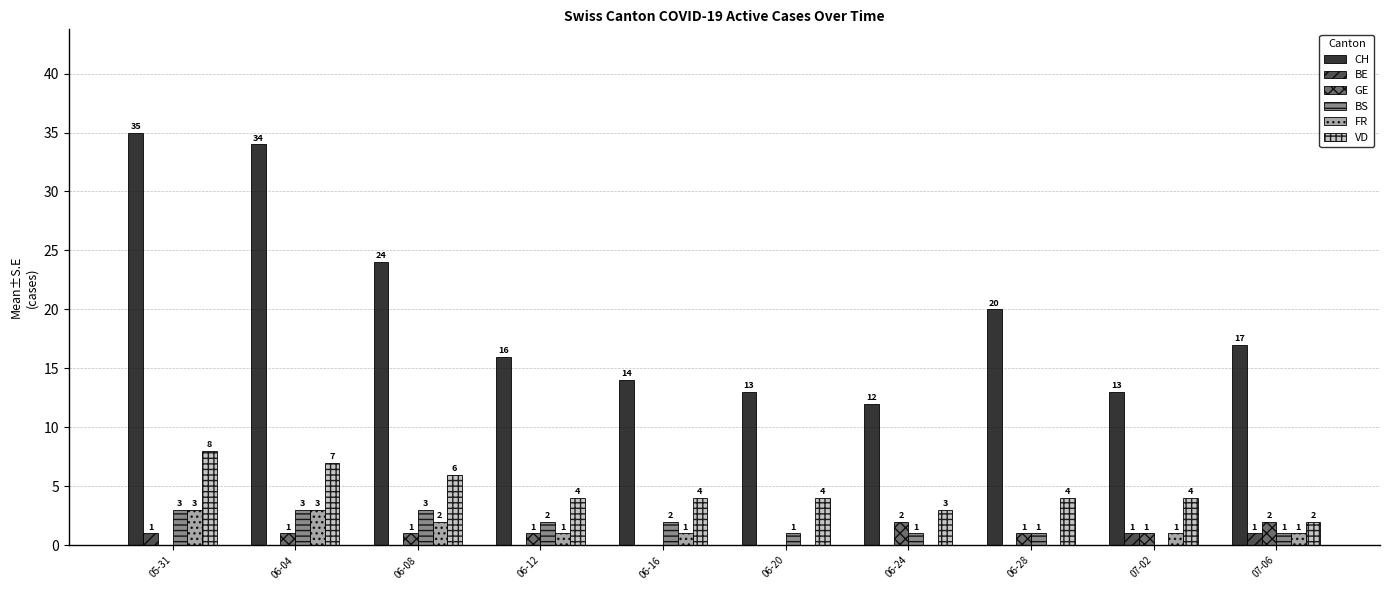

What is the greatest value displayed?

35